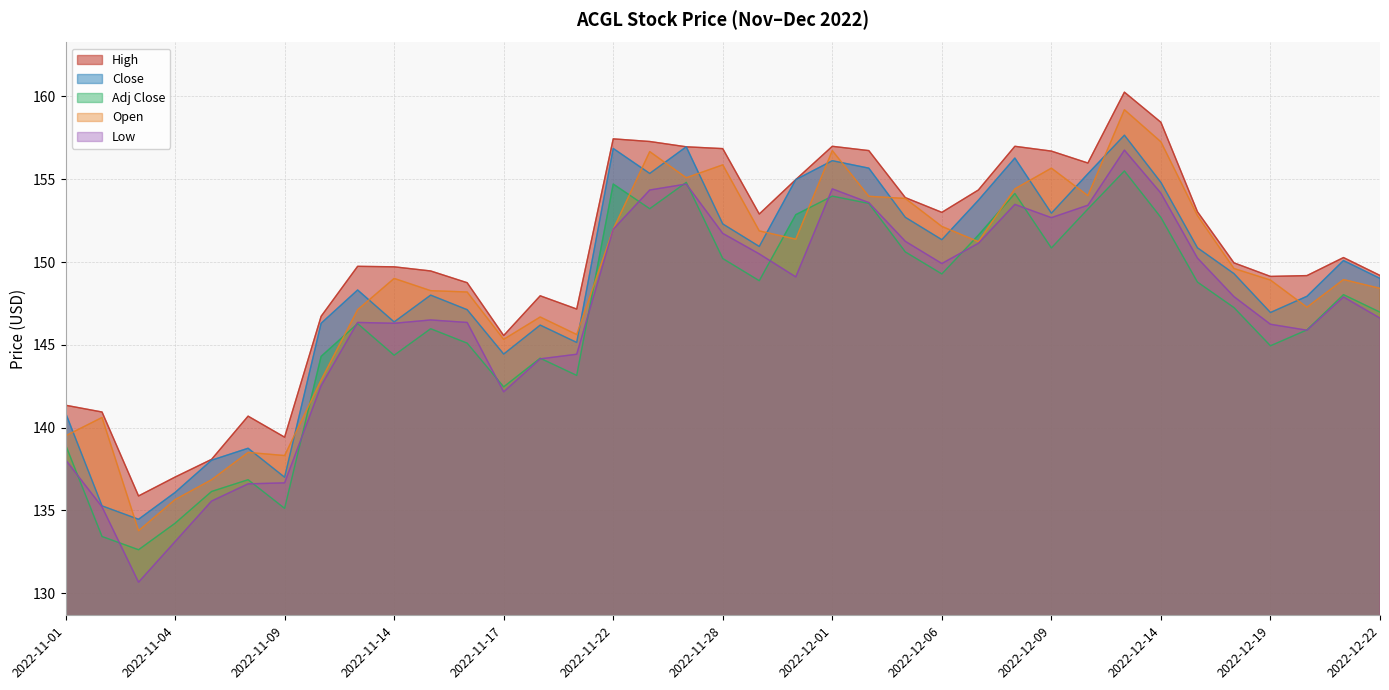

What is the maximum value shown in the chart?

160.3